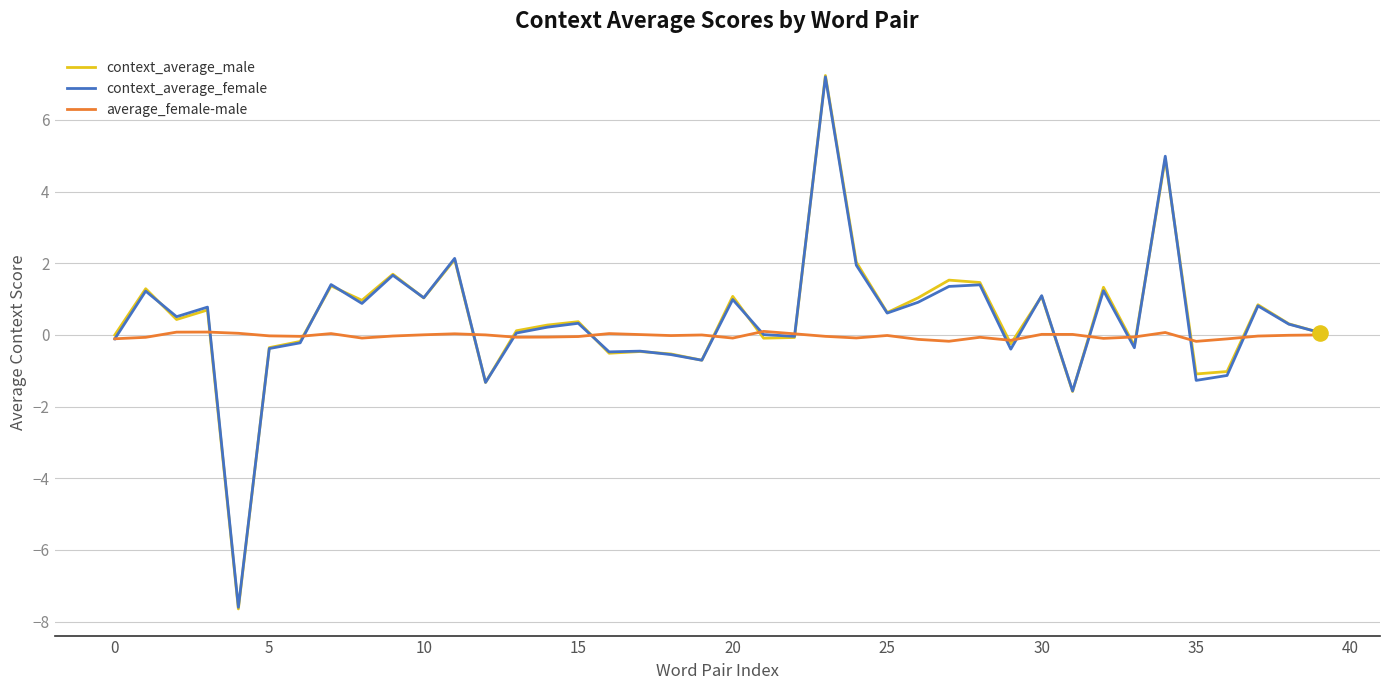

What is the highest value of the context_average_male series?

7.2